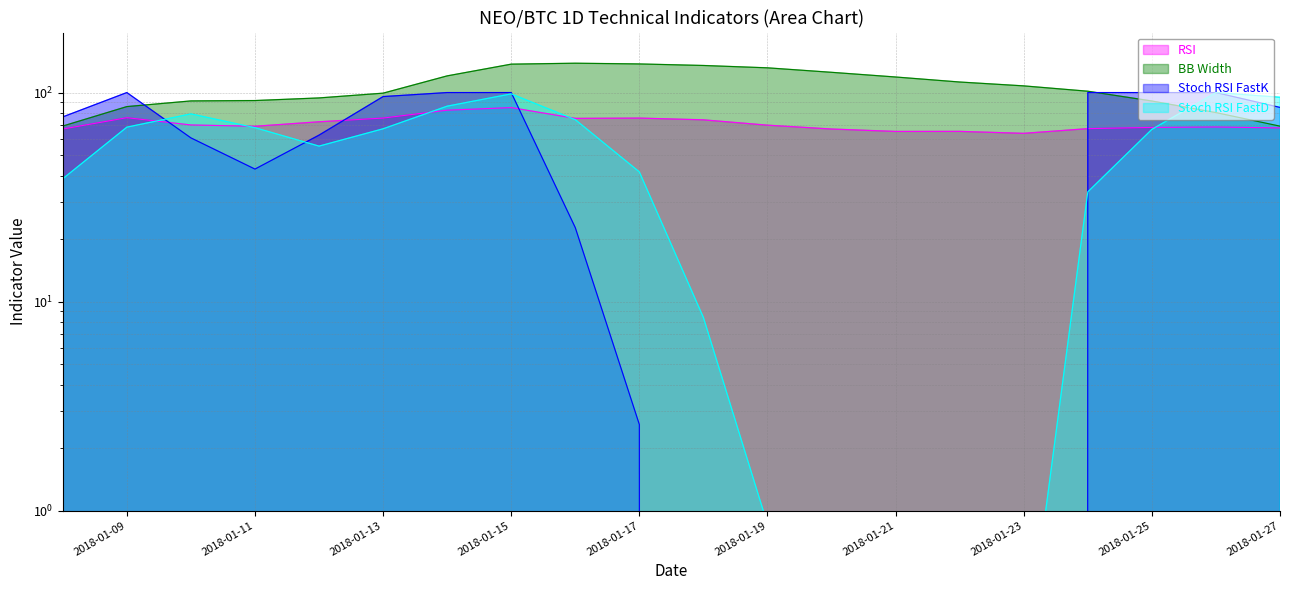

Is it true that stoch_rsi_fastd_neo_btc_1D equals 95.0 at 2018-01-27?

True